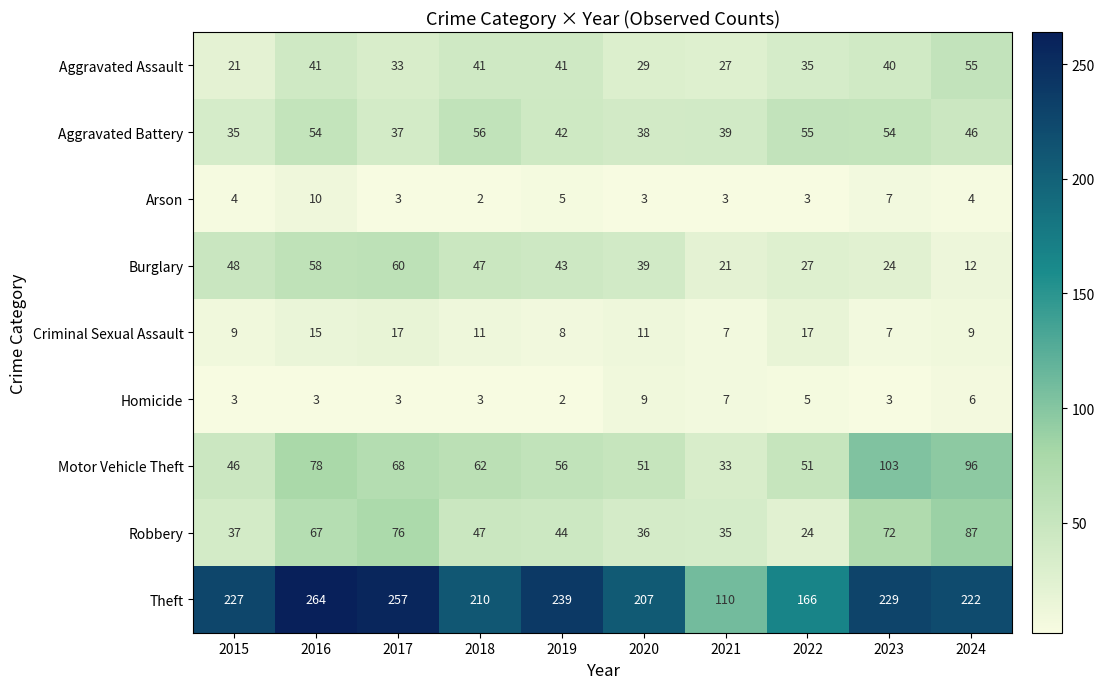

What is the sum of all Robbery values?

525